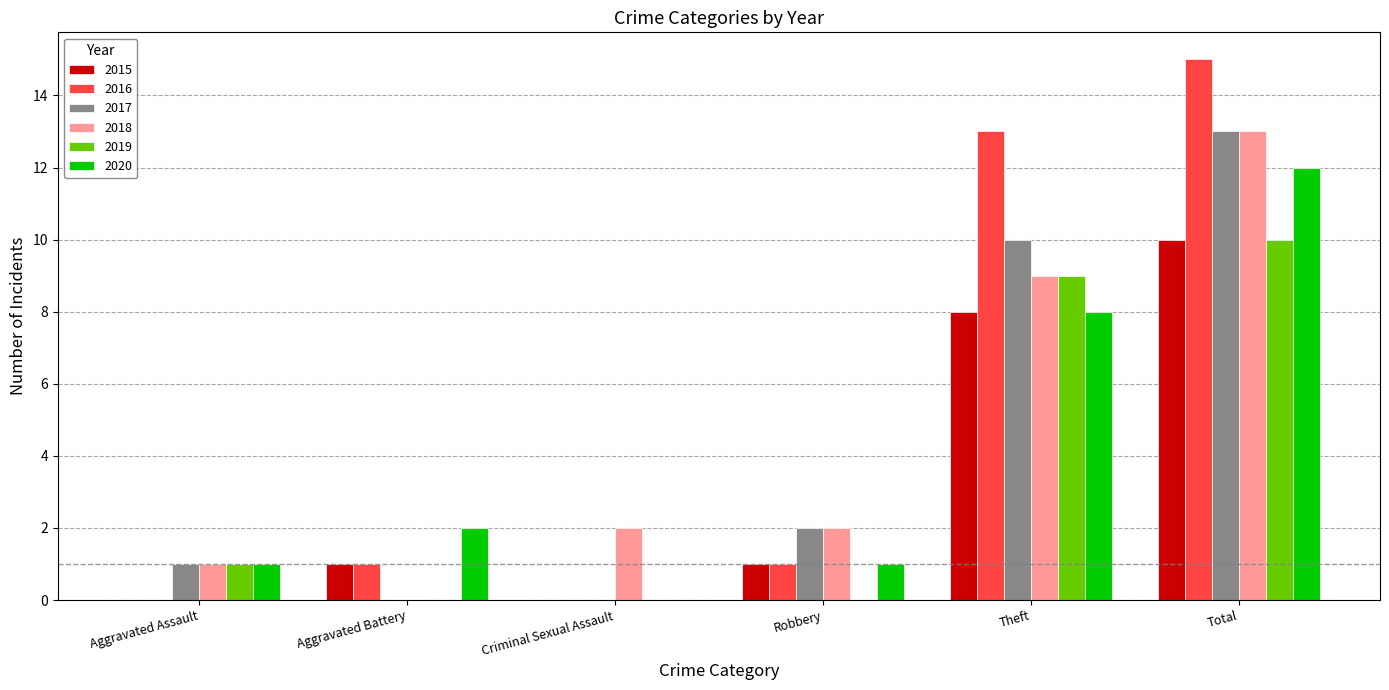

The value of 2019 at Aggravated Battery is 0. True or false?

True